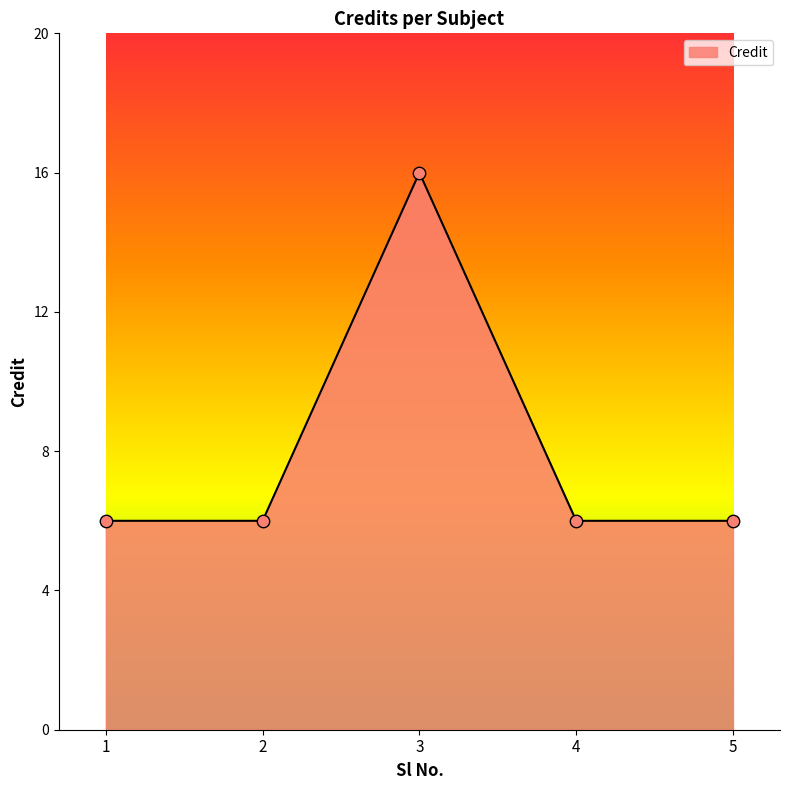

What is the change in value from 2 to 3?

+10